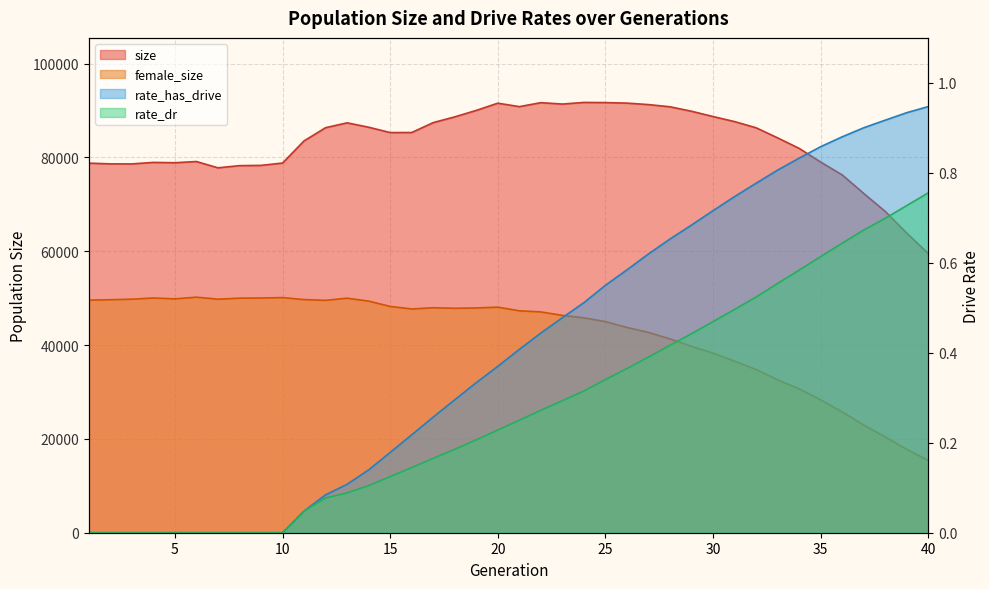

Which category has the lowest value in the rate_dr series?

1